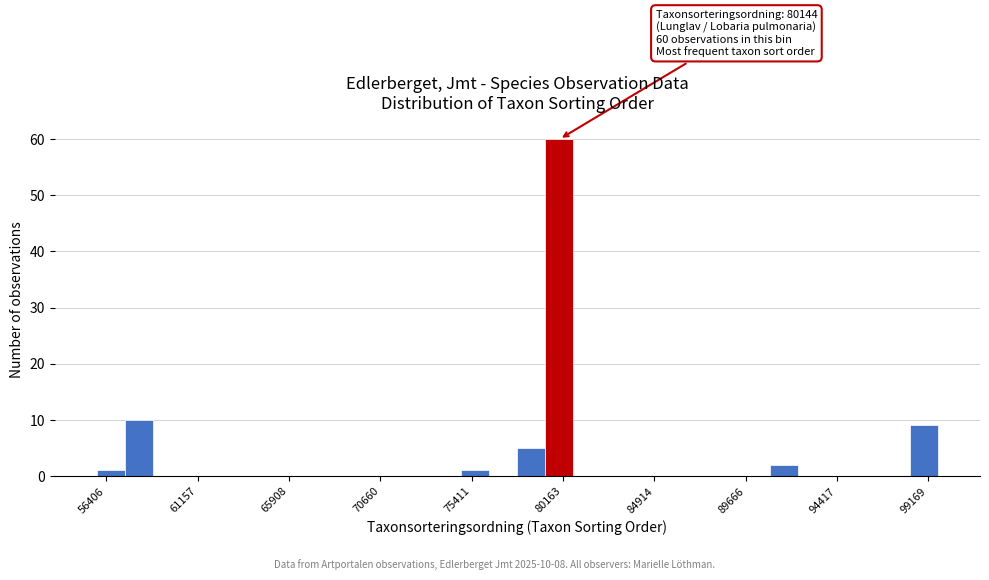

Read against the x-axis, roughly where is the centre of the tallest bar?

80000